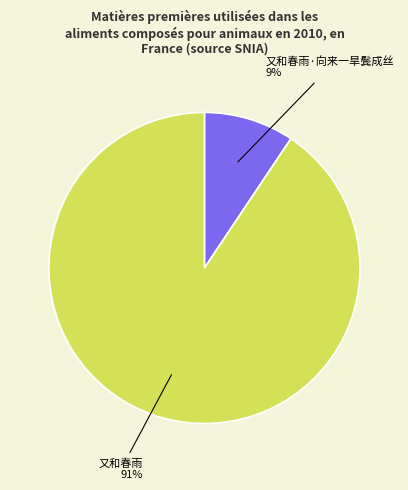

Is there a majority slice in this chart?

Yes